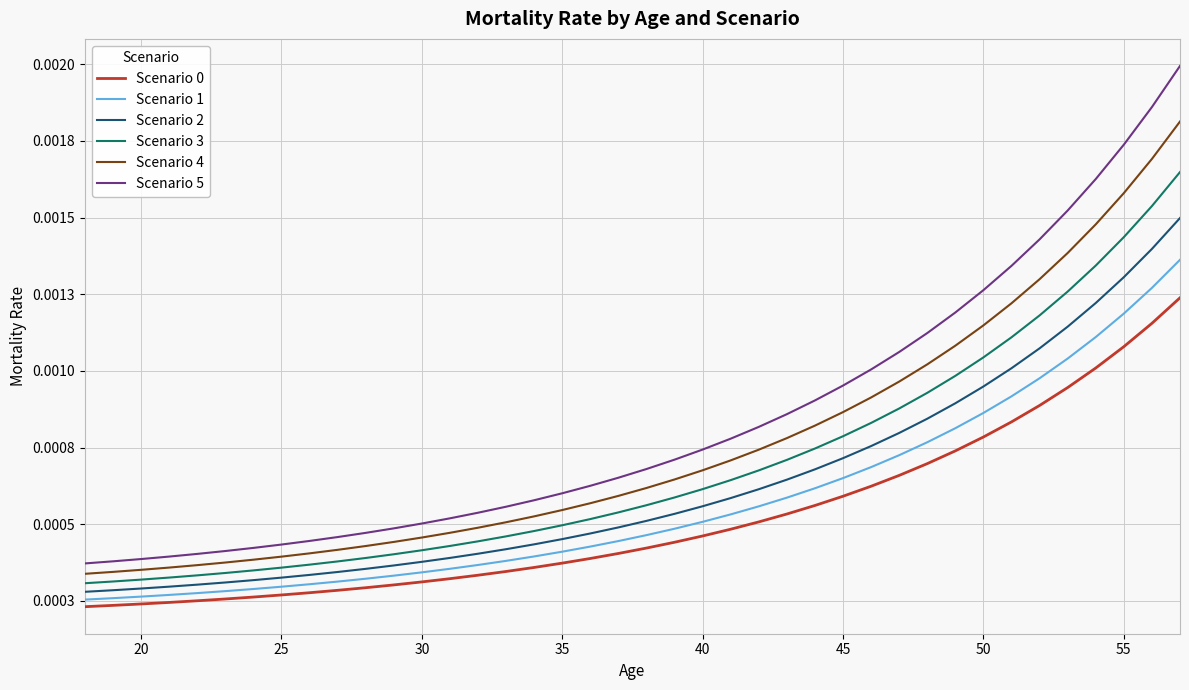

True or false: Scenario 0 and Scenario 5 cross at least once.

False